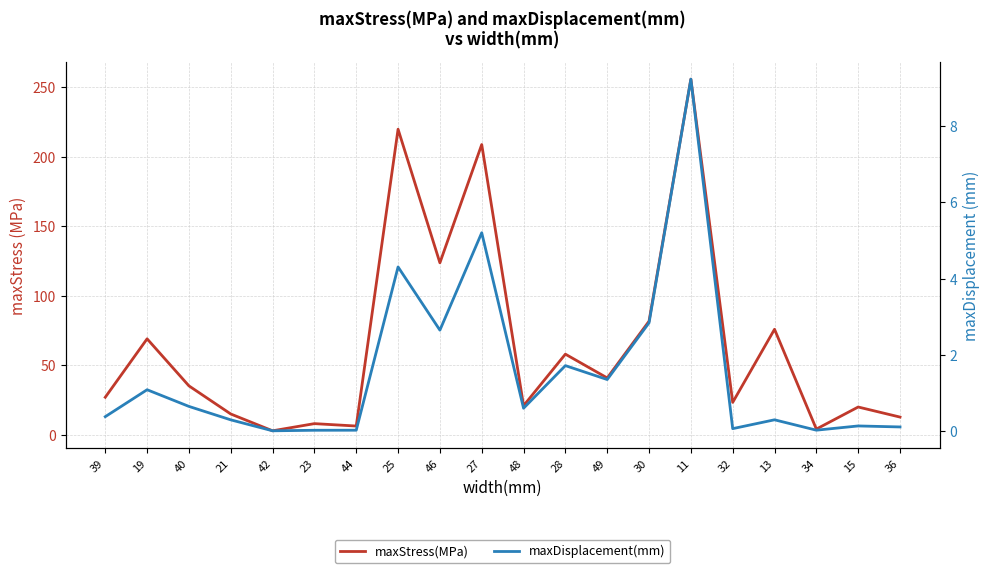

Which label corresponds to the largest value in the chart?

11